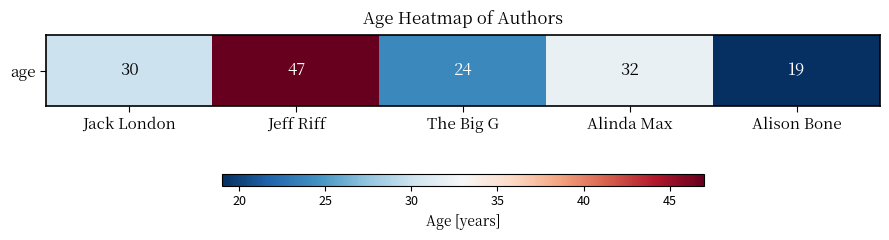

The value at Jeff Riff is 47. True or false?

True